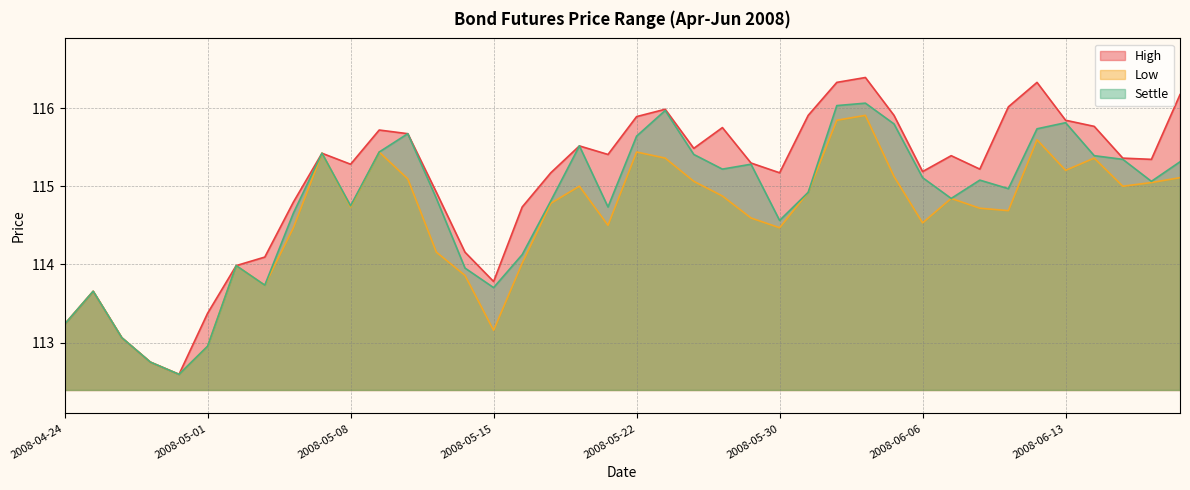

What is the difference between the highest and lowest values at 2008-05-23?

0.6